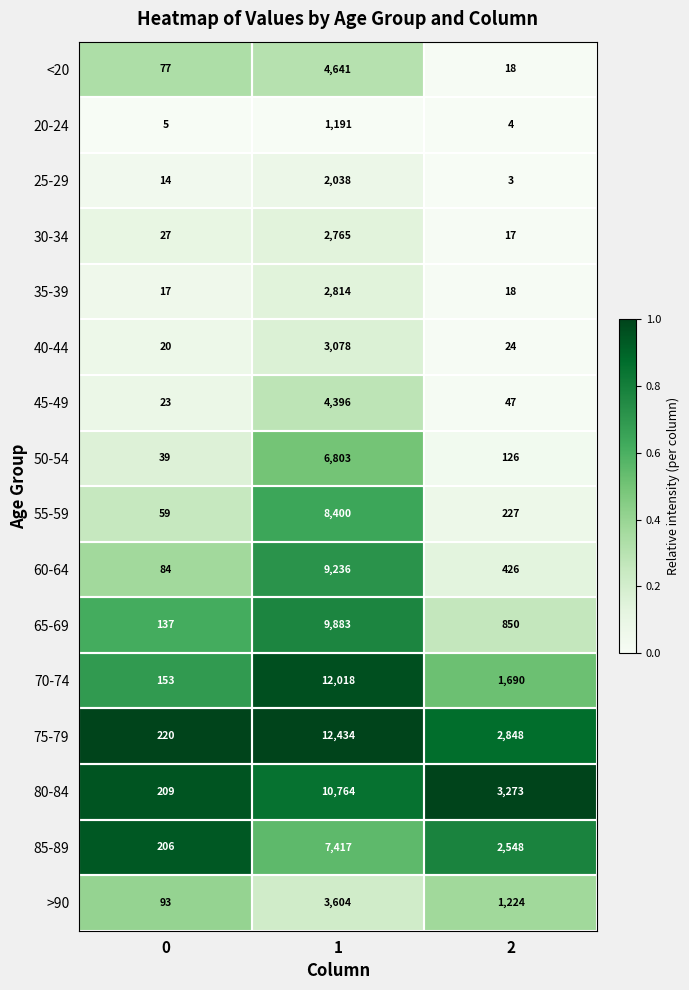

What is the difference between the highest and lowest values at 2?

3270